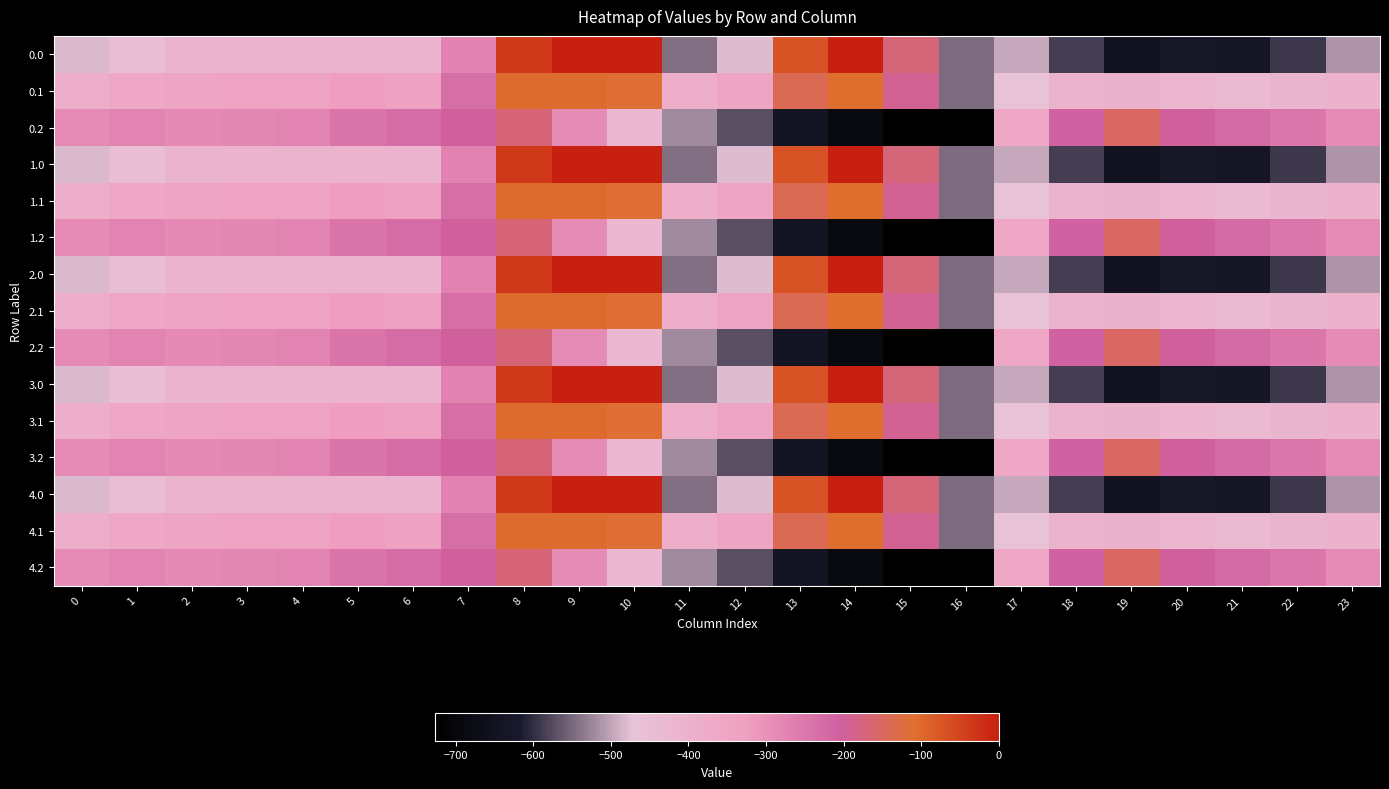

How many distinct data groups are displayed?

15